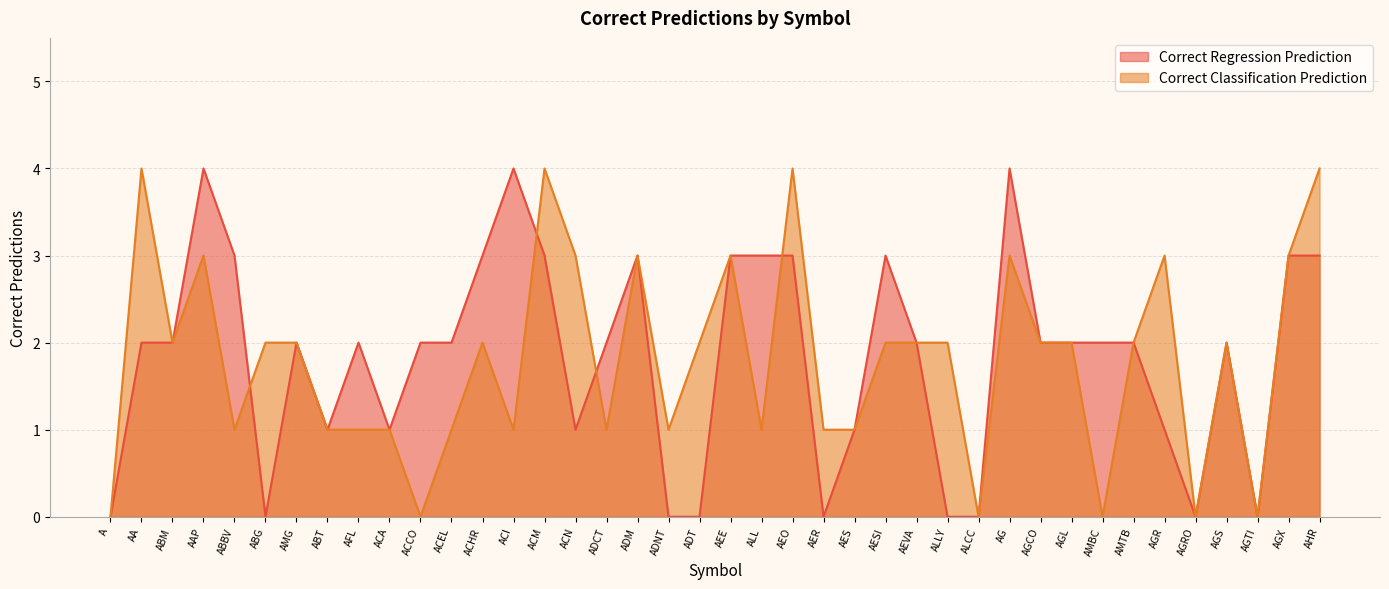

At how many categories does at least one series exceed 3?

7